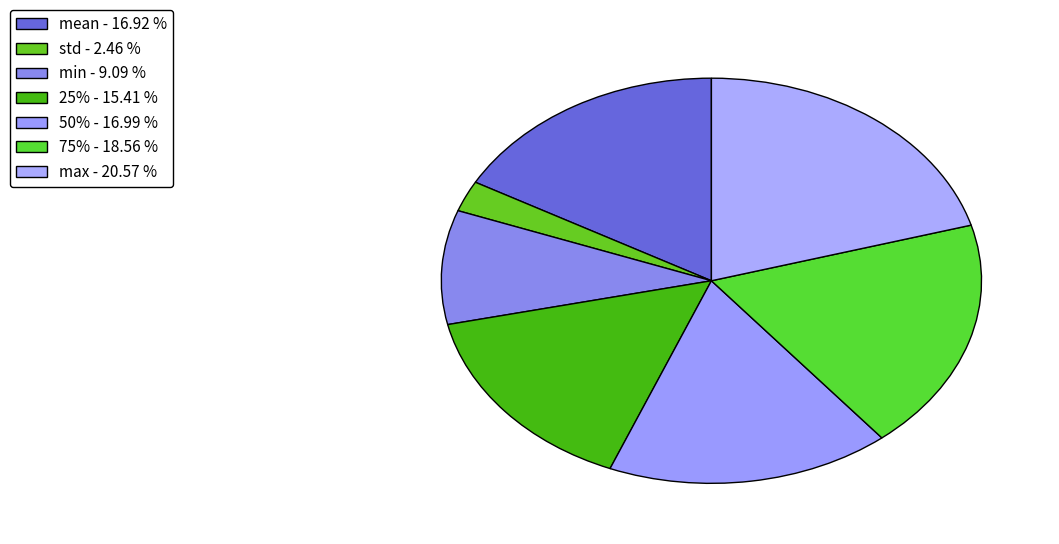

Is it true that 50% is 7% of the pie?

False